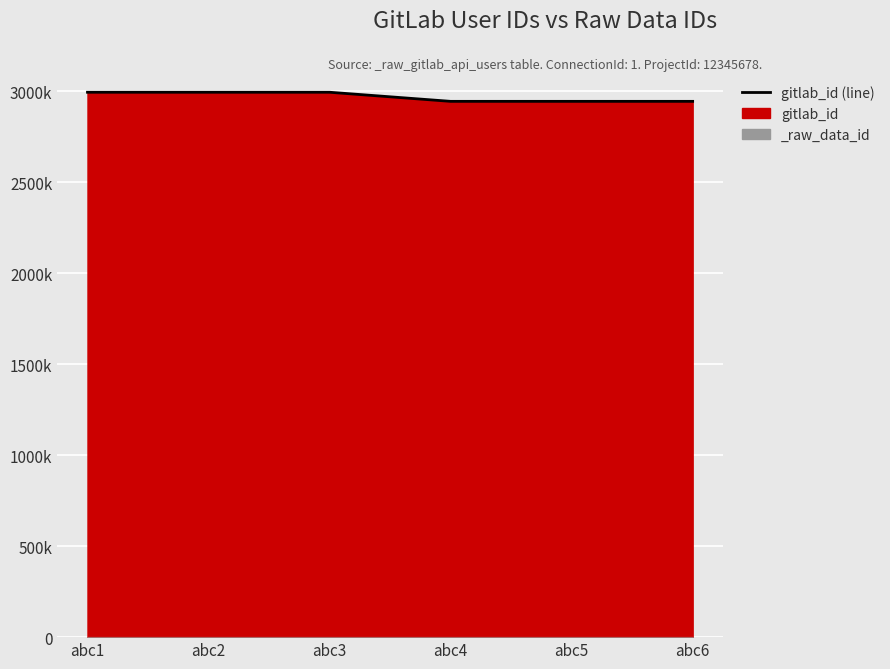

True or false: the data has more than 0 interior local peaks.

True